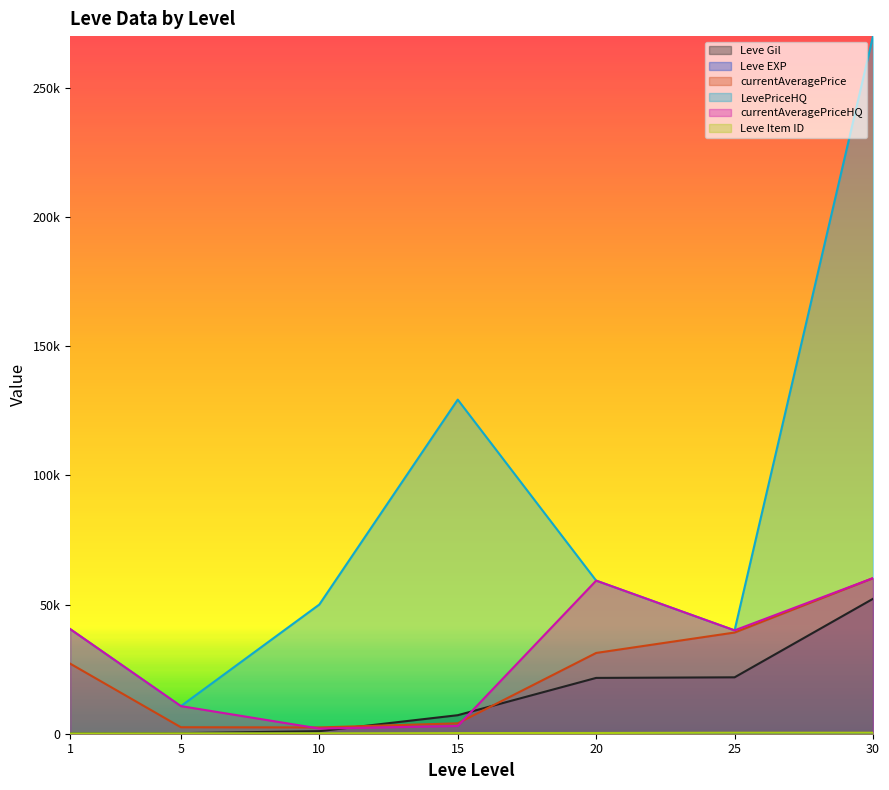

What is the difference between the LevePriceHQ values at 25 and 30?

229999